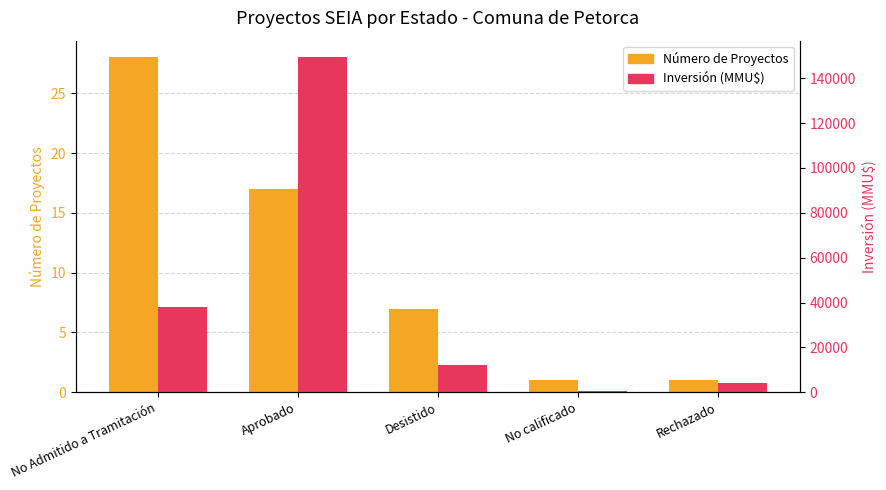

The Número de Proyectos series shows 3 at Desistido. True or false?

False